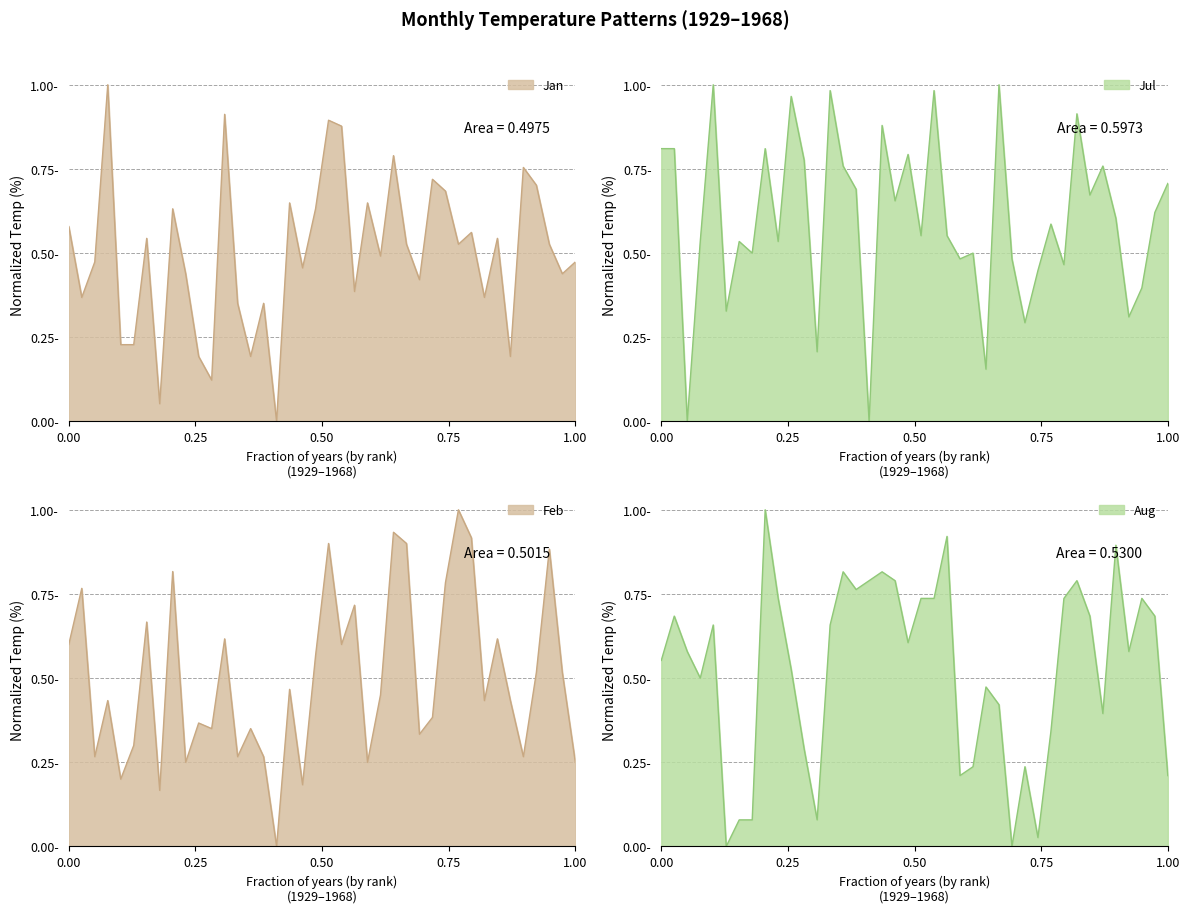

True or false: Jan has more than 0 interior local peaks.

True